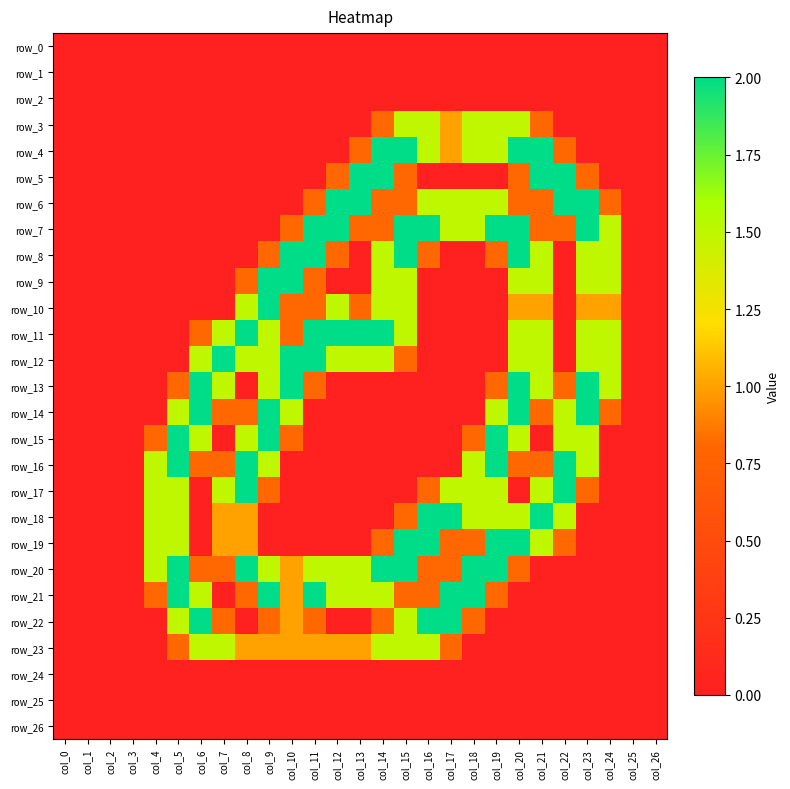

How many categories are shown in the chart?

27